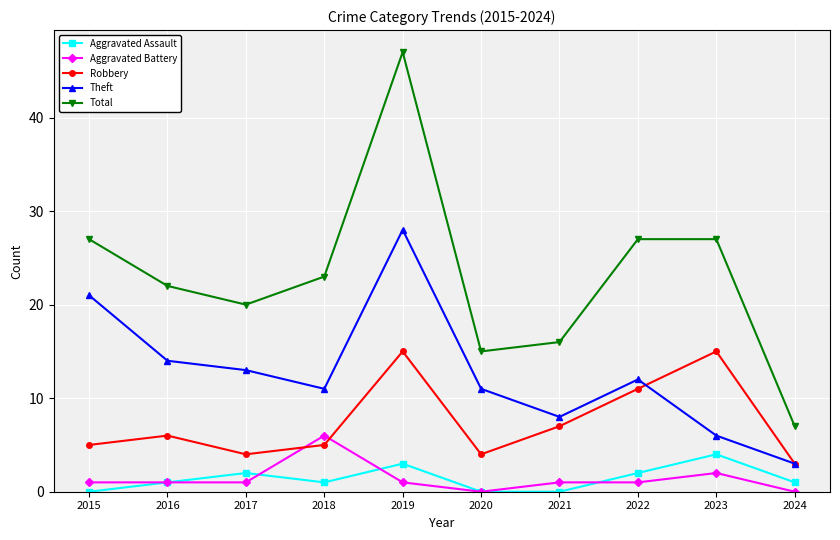

What is the difference between the Aggravated Battery values at 2023 and 2016?

1